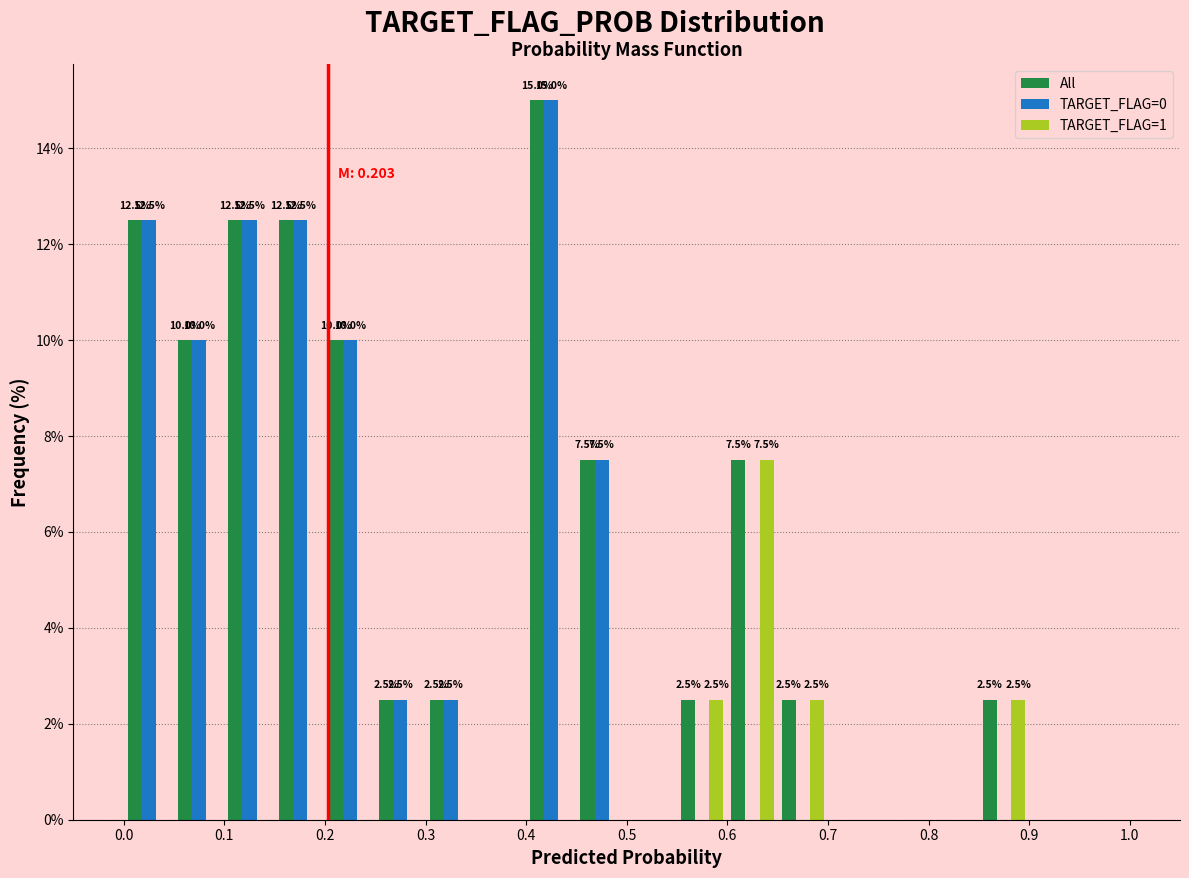

In the TARGET_FLAG=0 series, which range on the x-axis has the tallest bar?

0.40 to 0.45